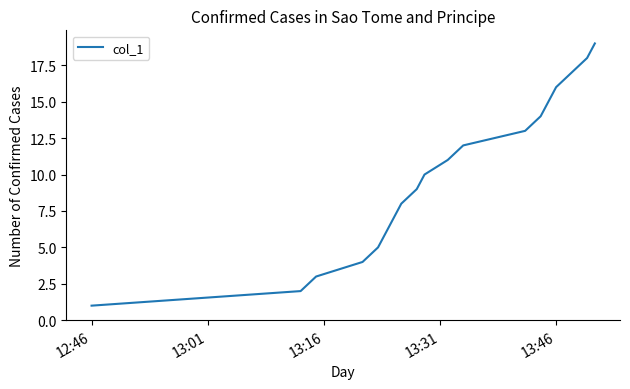

What is the difference between the maximum and minimum values?

18